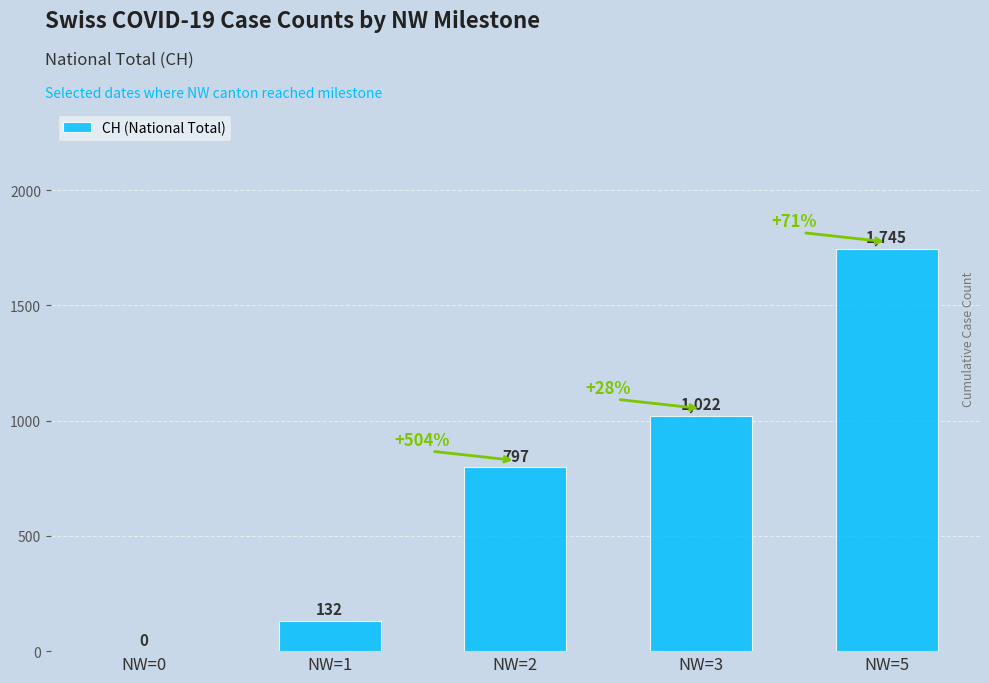

What is the change in value from NW=1 to NW=2?

+665